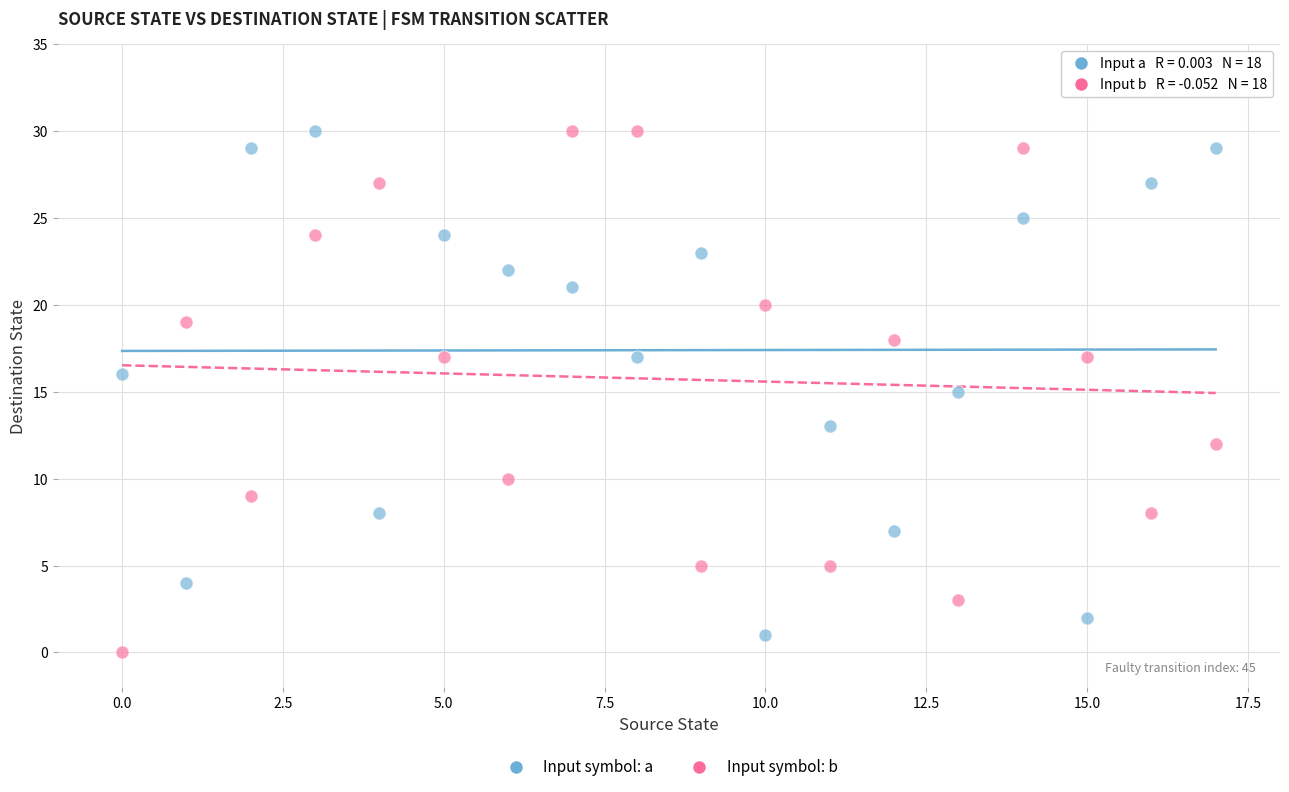

Across all data points, what is the range of Y values (max minus min)?

30